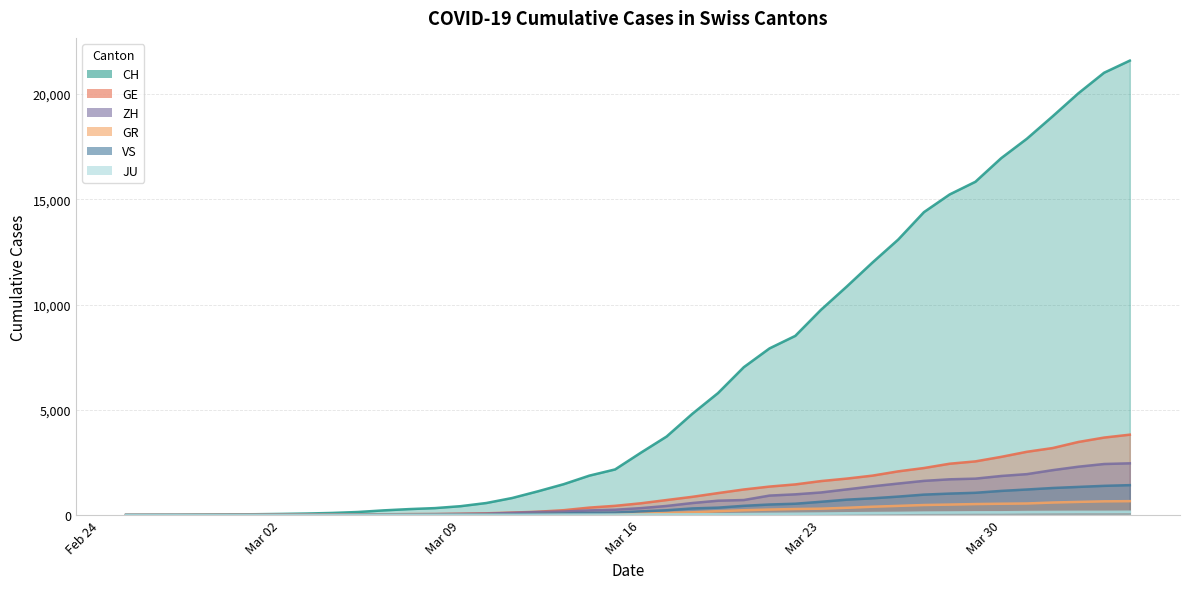

True or false: CH and GR cross at least once.

False